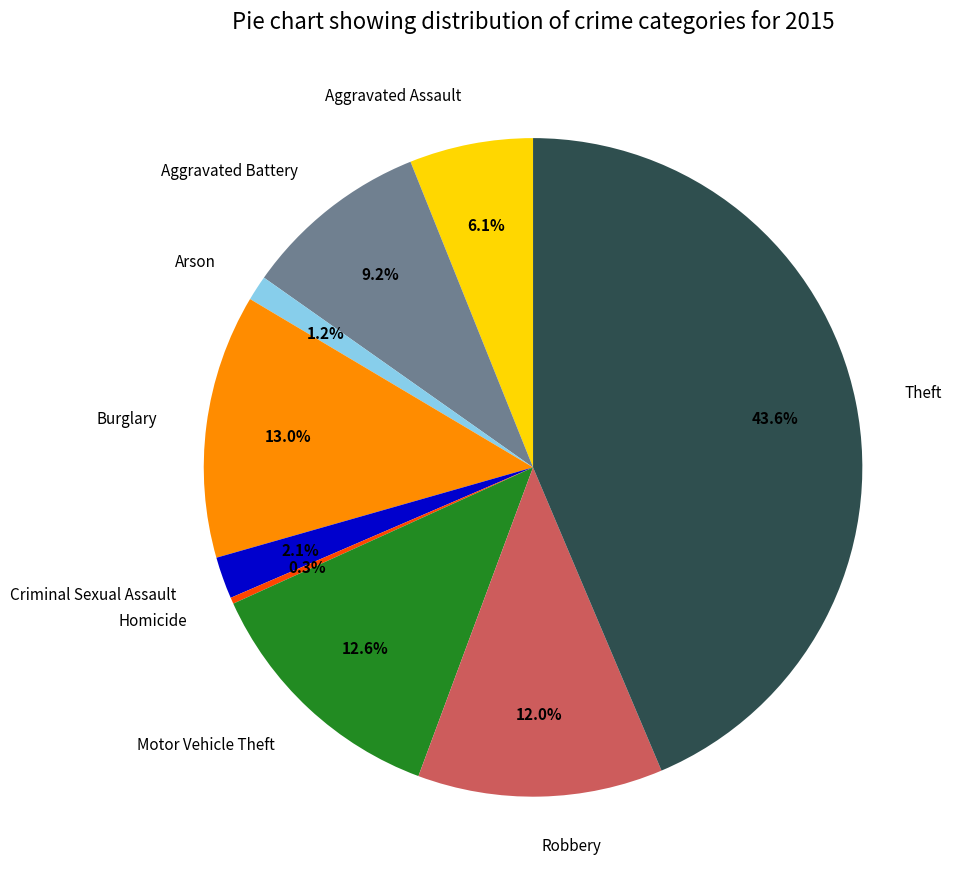

What is the ratio of the value at Arson to the value at Aggravated Battery?

0.1